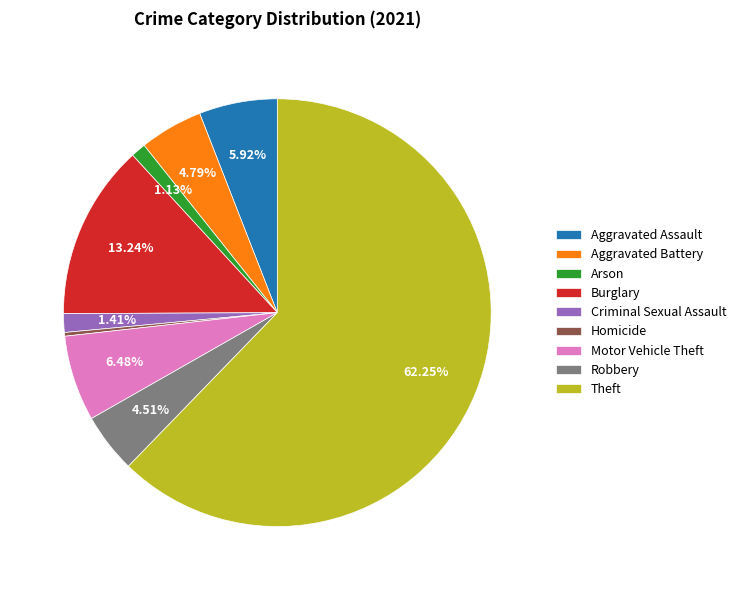

What is the majority slice?

Theft